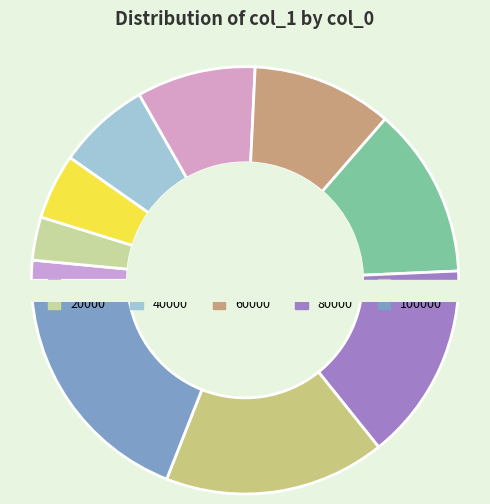

How many slices are in this pie chart?

10